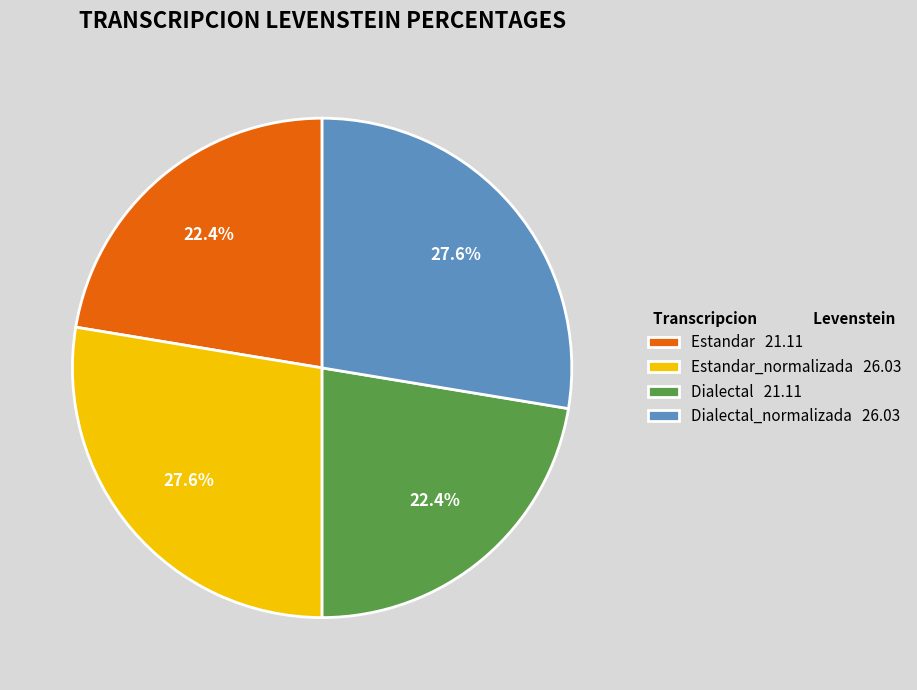

What is the total percentage of Dialectal_normalizada 26.03 and Dialectal 21.11?

50.0%